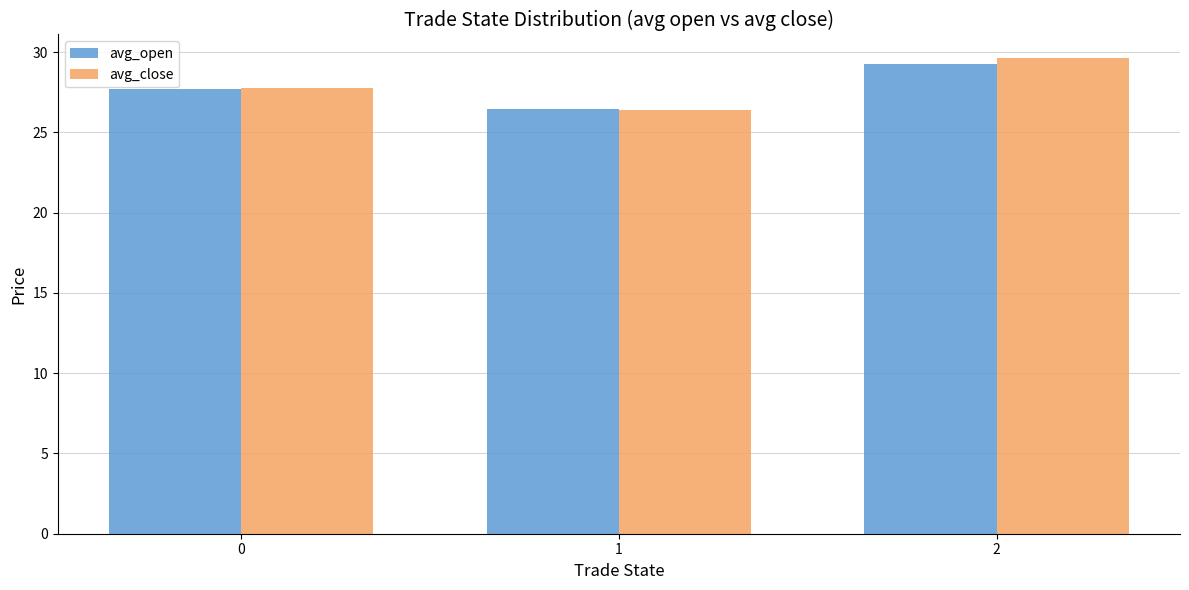

List the labels in order of avg_open value, smallest first.

1, 0, 2